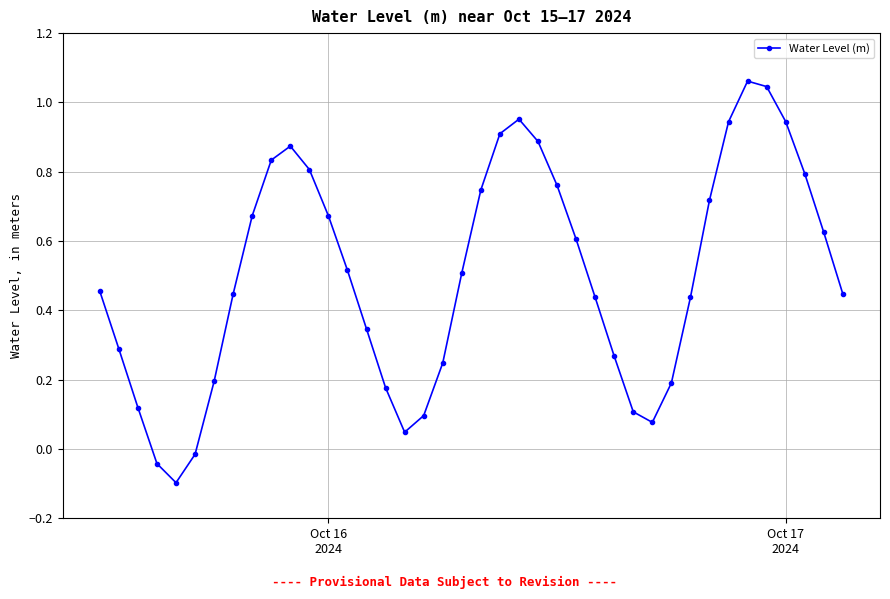

What is the sum of all values?

20.1